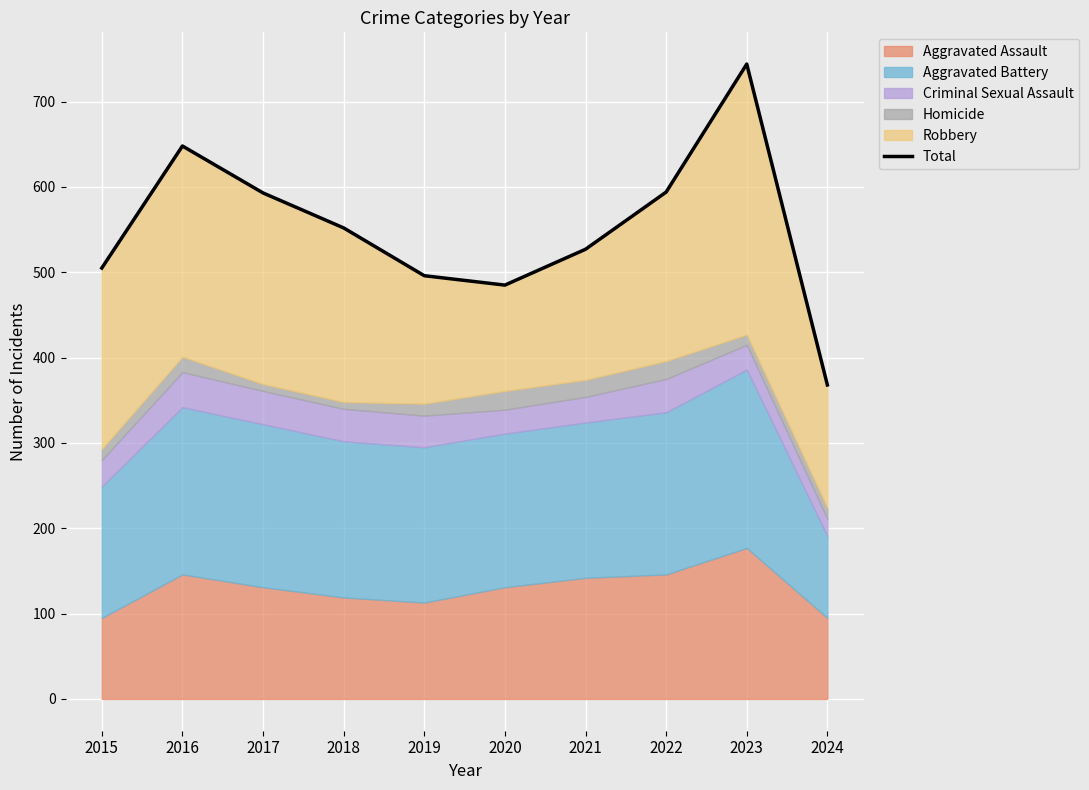

Rank the categories by value from highest to lowest.

2023, 2016, 2022, 2017, 2018, 2021, 2015, 2019, 2020, 2024